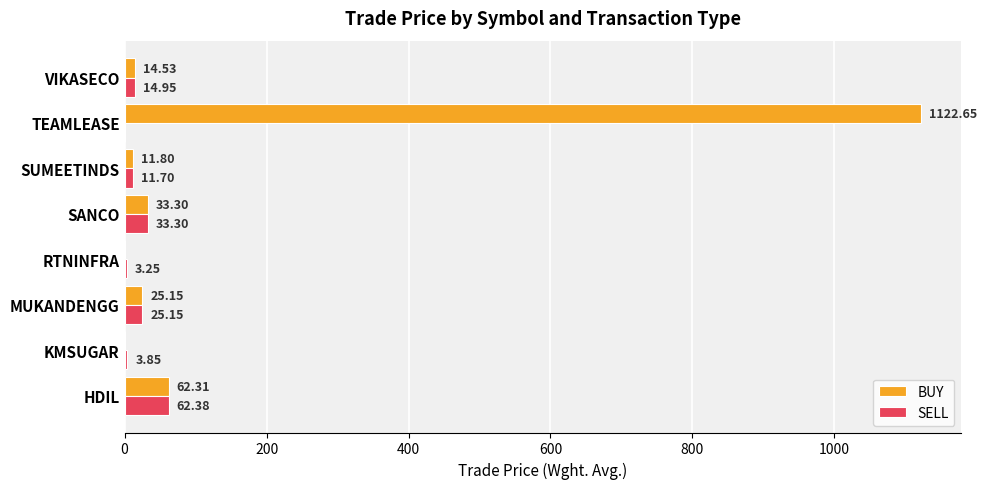

What is the sum of the BUY values at SUMEETINDS and MUKANDENGG?

37.0